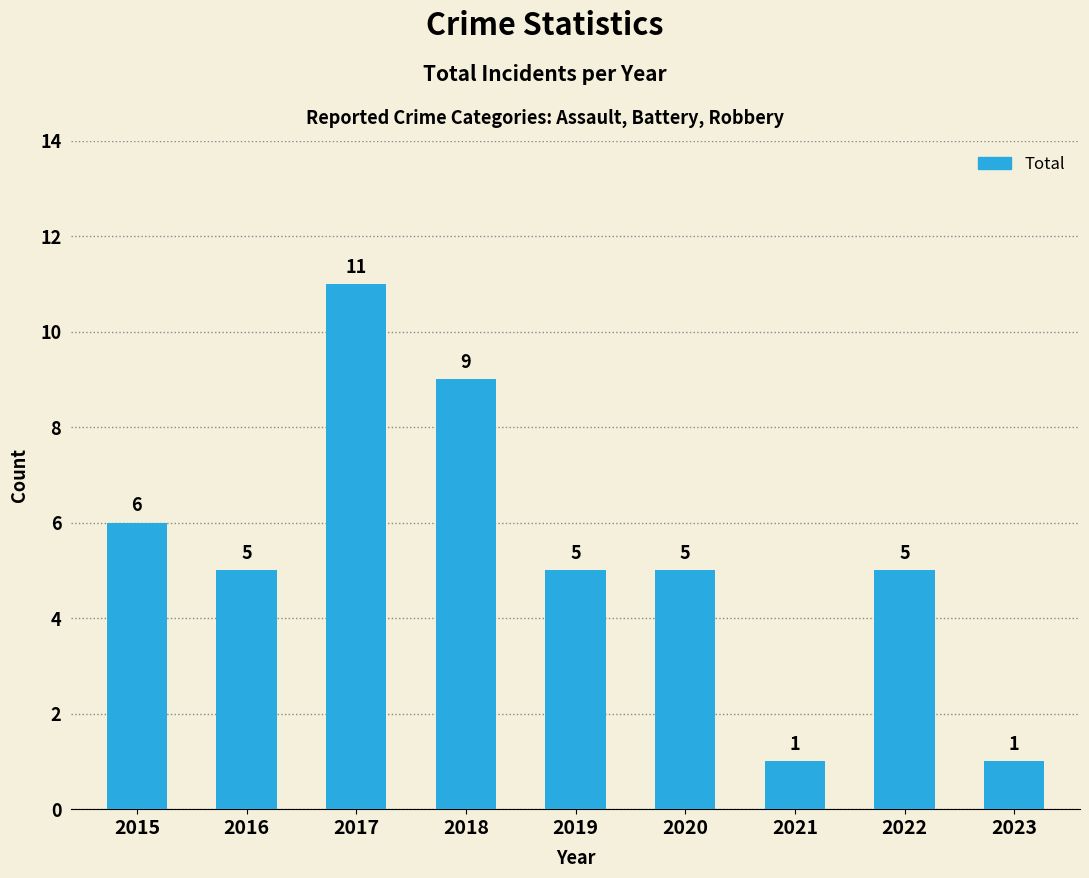

Reading right to left, what are all the values shown in this chart?

2023=1	2022=5	2021=1	2020=5	2019=5	2018=9	2017=11	2016=5	2015=6